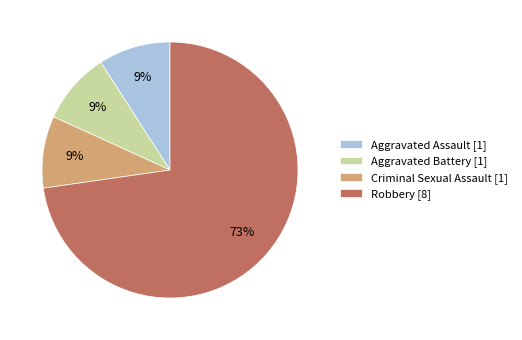

Approximately how many times larger is the value at Criminal Sexual Assault compared to Aggravated Battery?

1.0